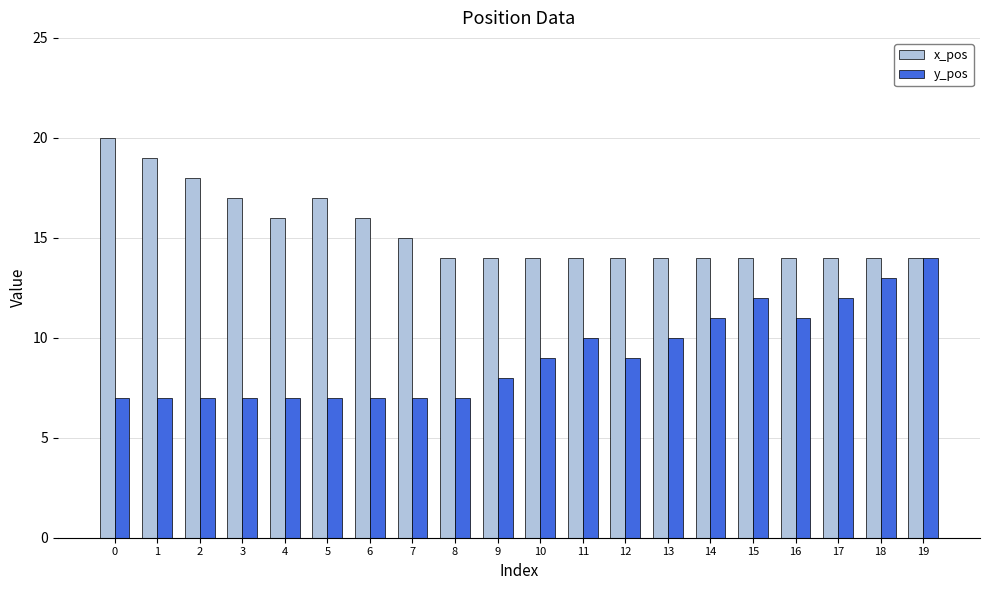

How many data points does each series have?

20